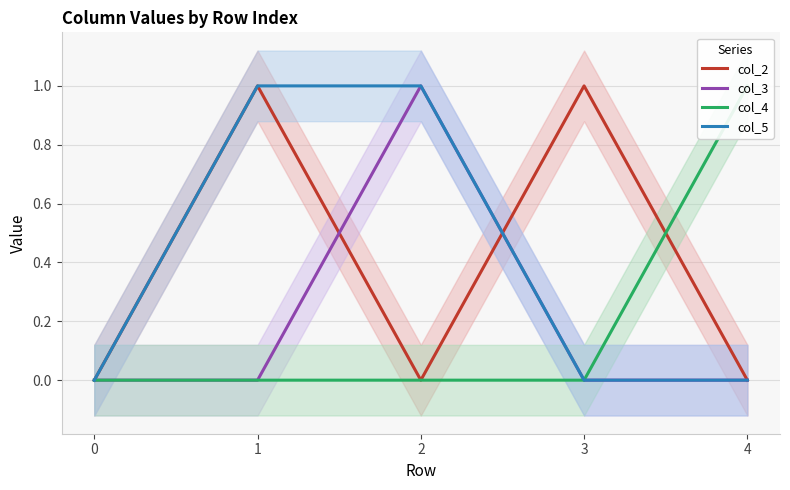

What is the maximum value for col_3?

1